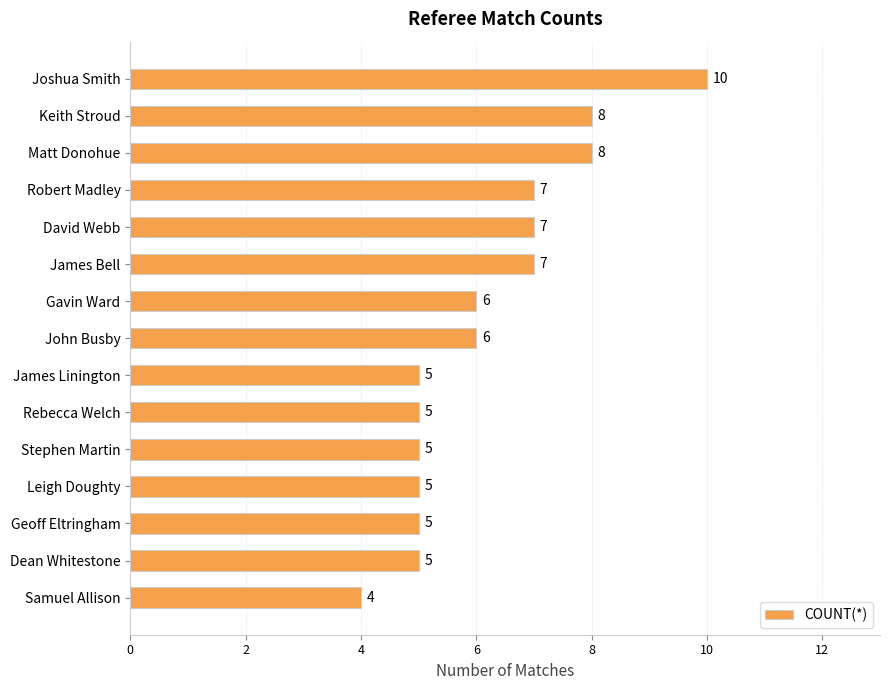

Which category has the lowest value across all series?

Samuel Allison